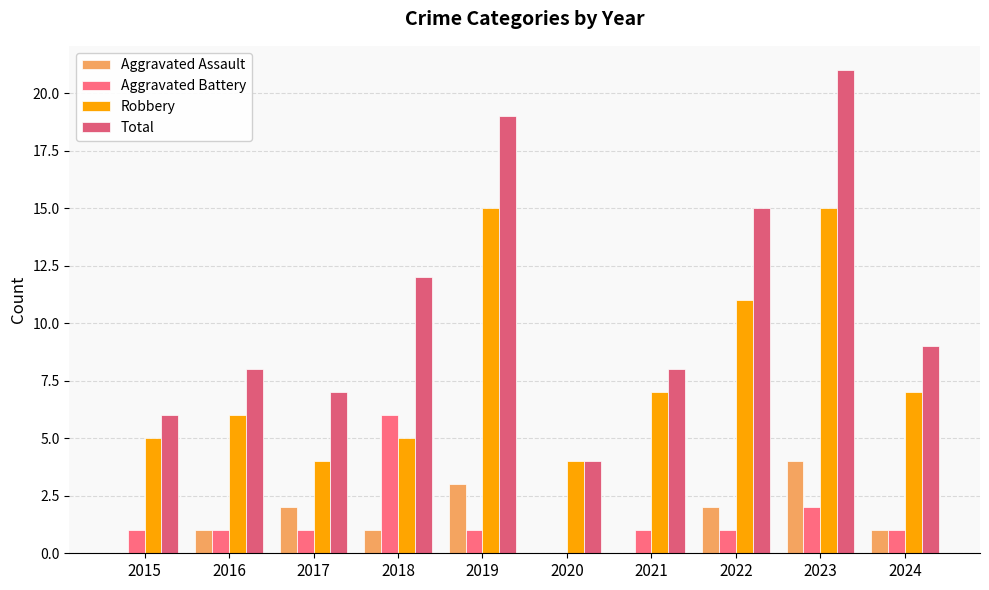

Are the bars horizontal?

No